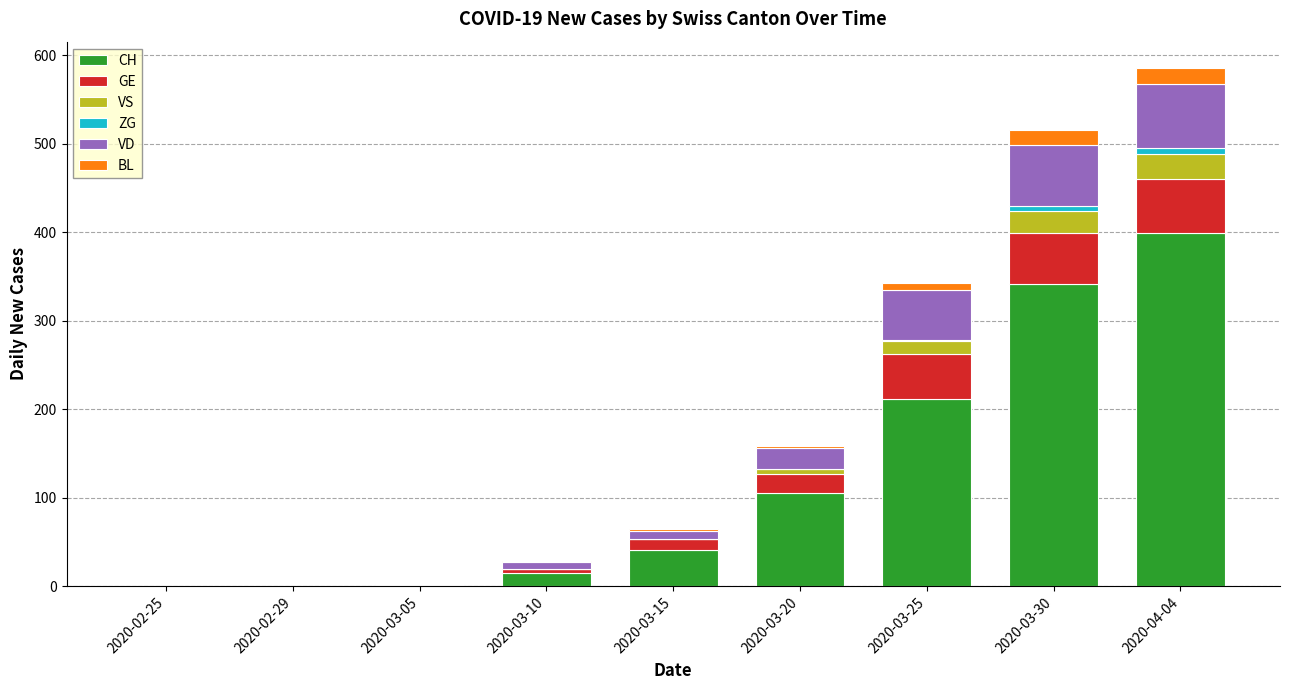

True or false: CH has a value of 253 at 2020-02-29.

False